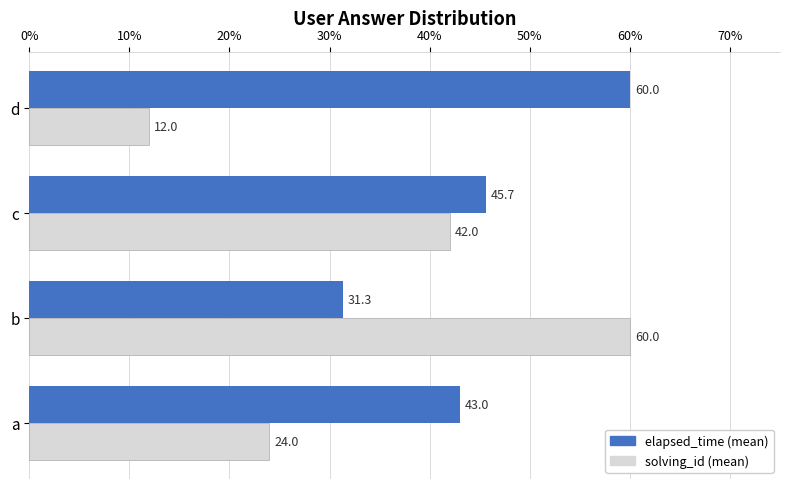

What is the smallest value displayed?

12.0